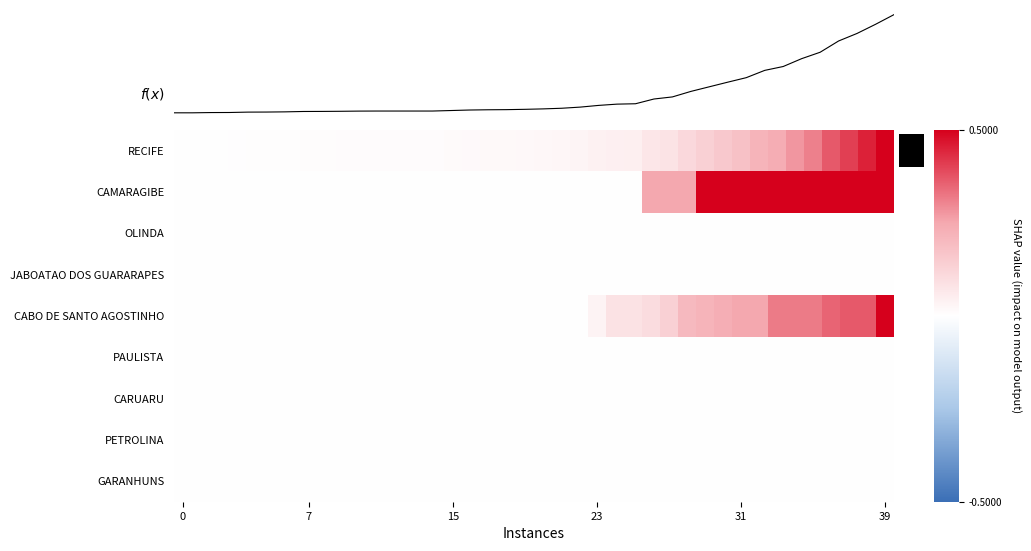

What is the maximum value for CAMARAGIBE?

0.5